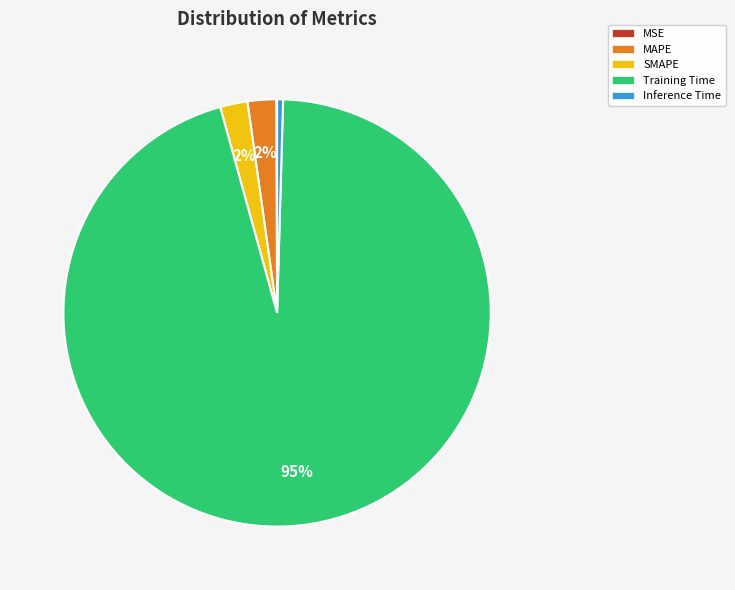

Which slice is the largest?

Training Time